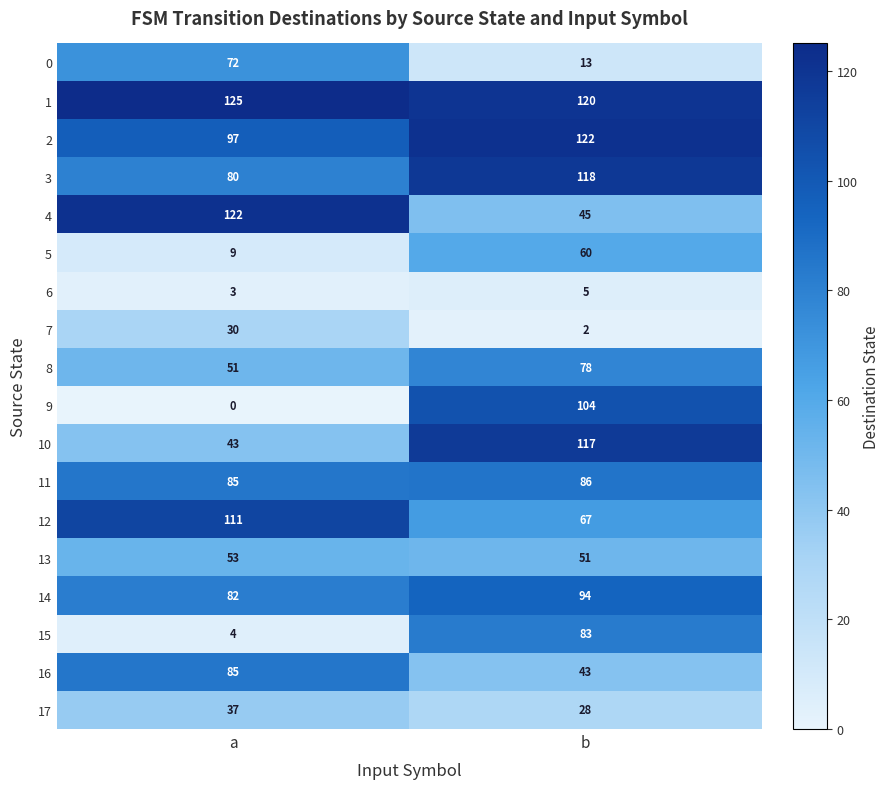

Which label corresponds to the smallest value in the chart?

a